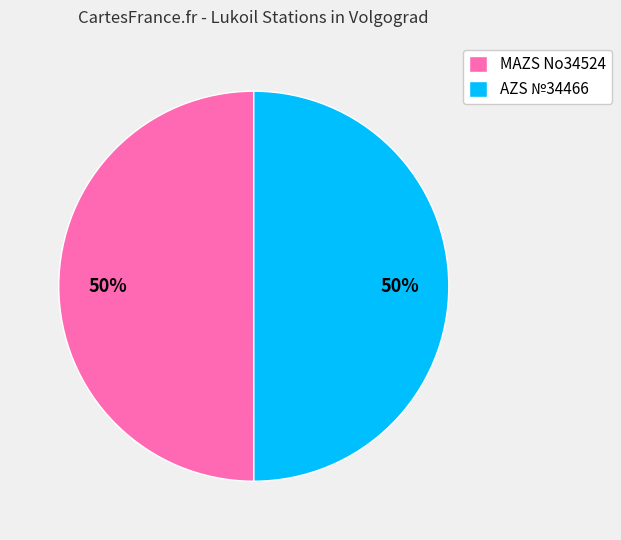

Is the sum of AZS №34466 and MAZS No34524 greater than half?

Yes